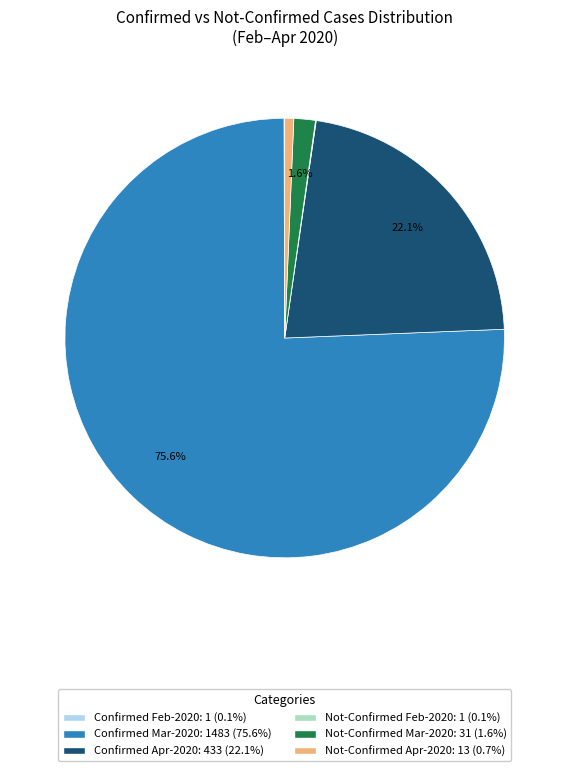

Does any single category account for the majority?

Yes